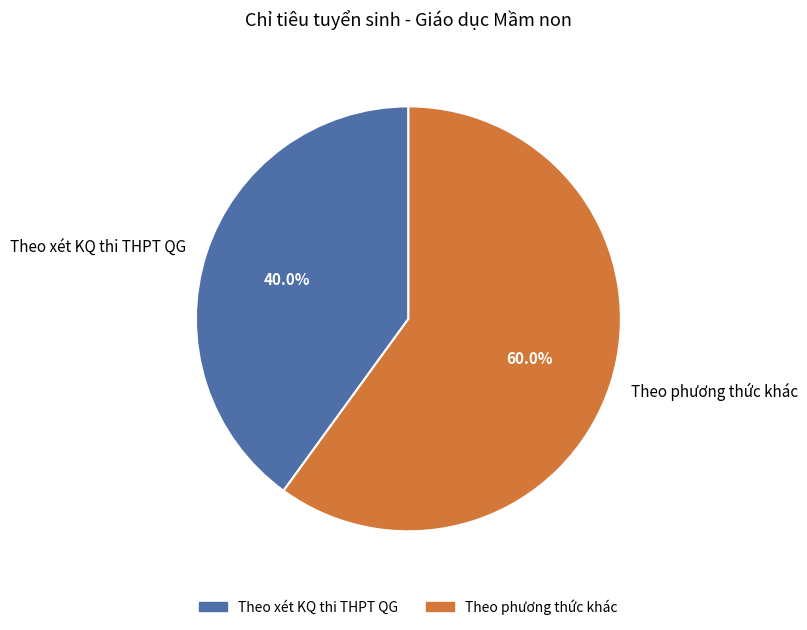

Rank the categories by value from lowest to highest.

Theo xét KQ thi THPT QG, Theo phương thức khác